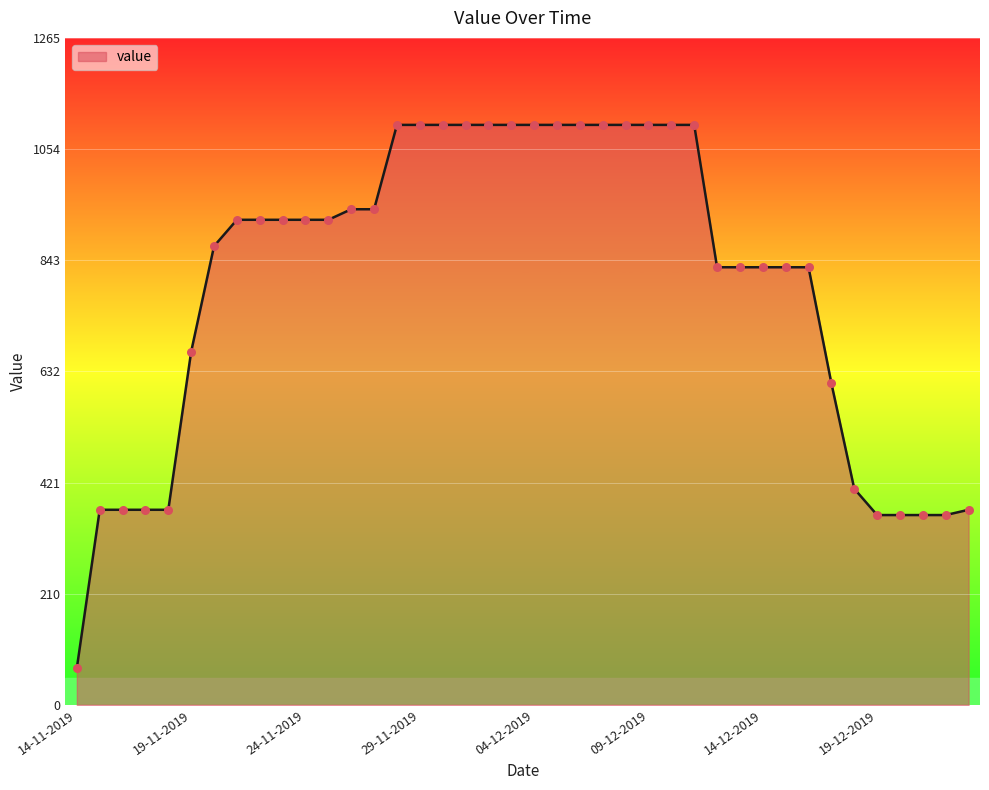

What is the smallest value displayed?

70